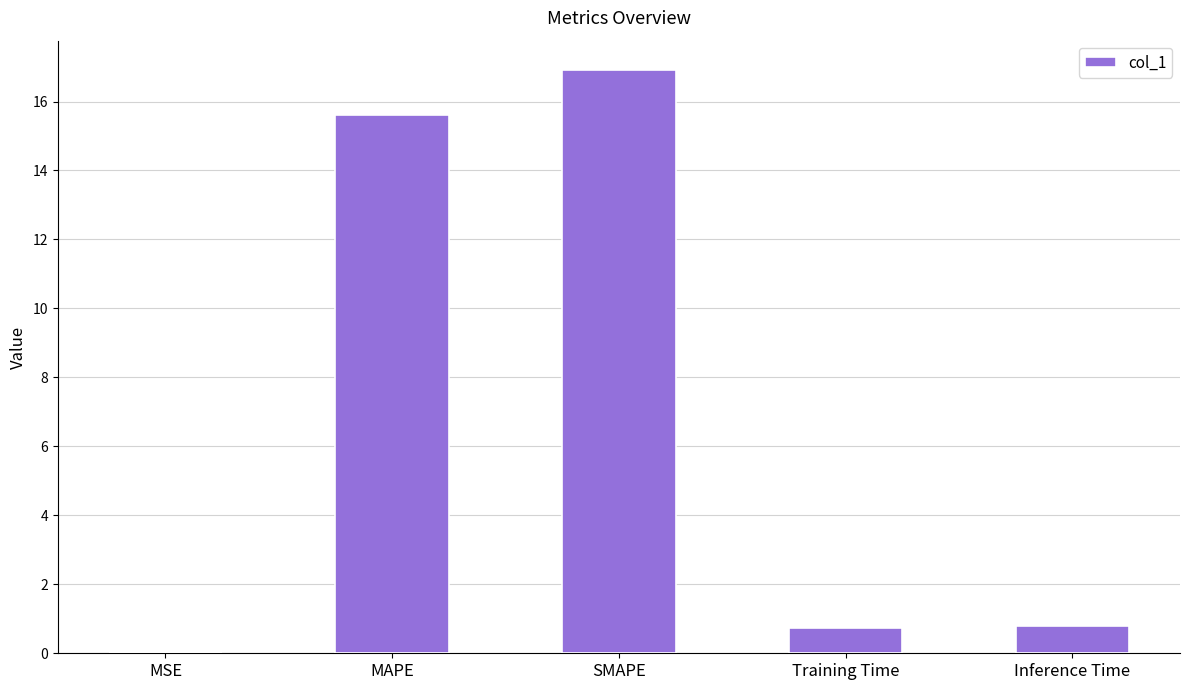

What is the maximum value shown in the chart?

16.9